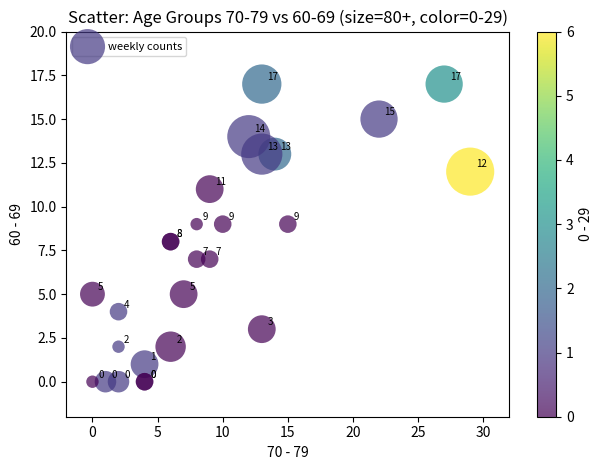

What Y value in the scatter plot is closest to 8?

8